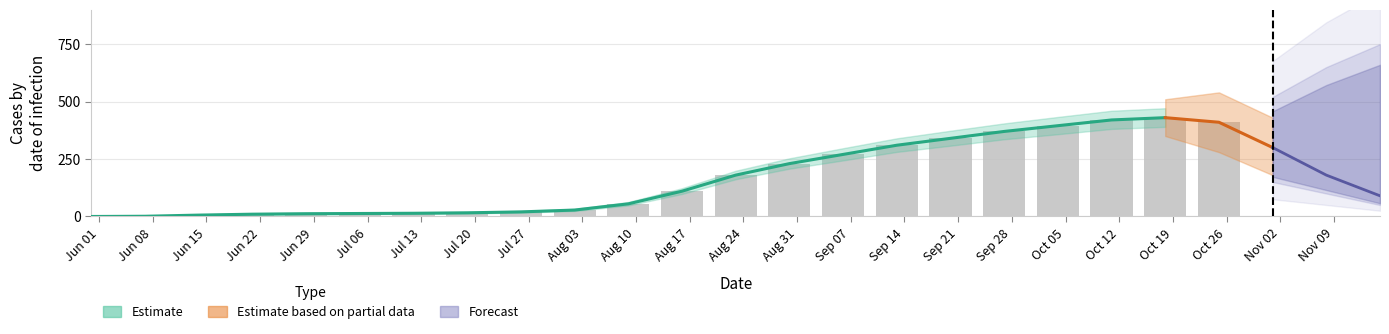

Reading left to right, what are all the values shown in this chart?

Jun 01=0	Jun 08=1	Jun 15=6	Jun 22=10	Jun 29=12	Jul 06=13	Jul 13=14	Jul 20=16	Jul 27=20	Aug 03=28	Aug 10=55	Aug 17=110	Aug 24=180	Aug 31=230	Sep 07=270	Sep 14=310	Sep 21=340	Sep 28=370	Oct 05=395	Oct 12=420	Oct 19=430	Oct 26=410